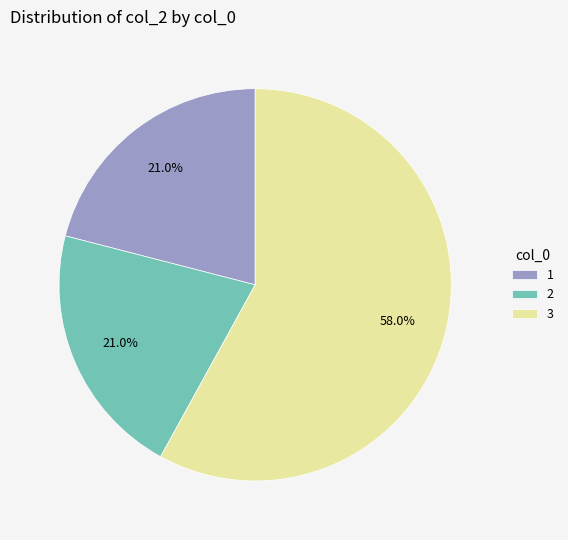

Which category has the biggest portion of the pie?

3